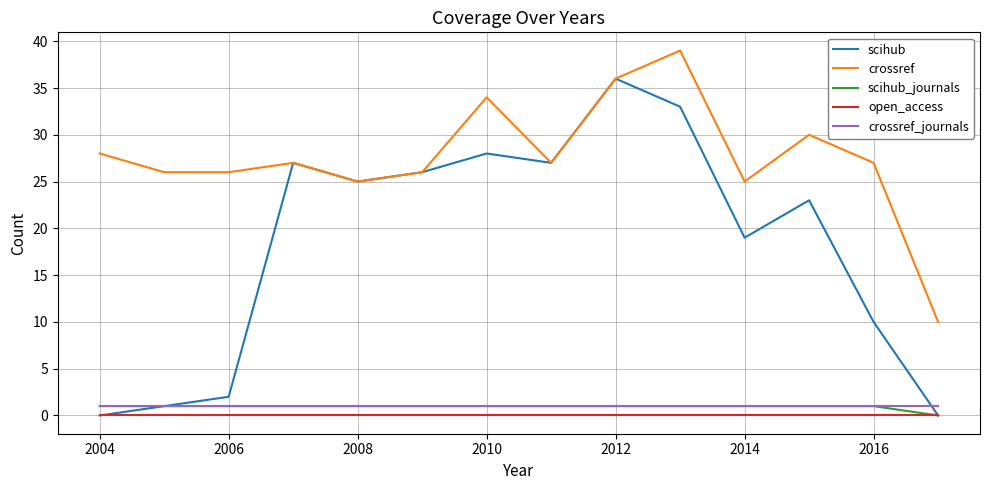

Which series has the largest range (max minus min)?

scihub